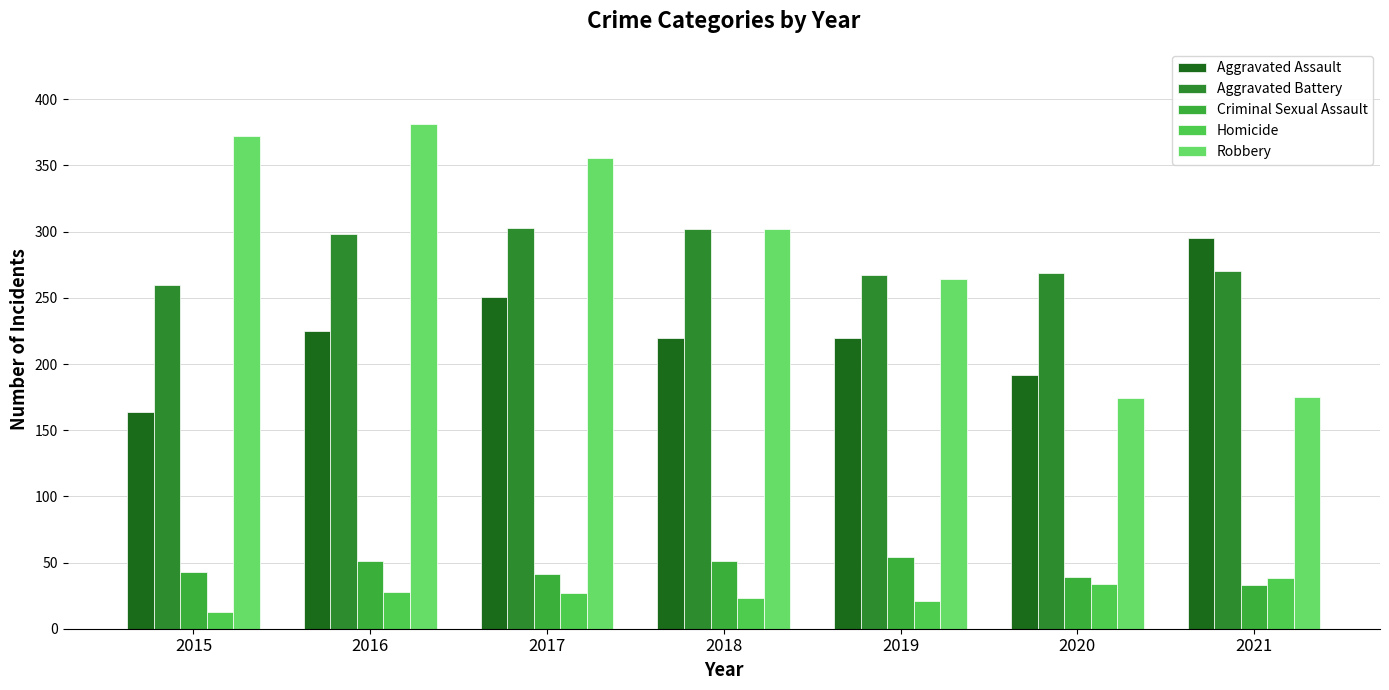

What is the difference between the maximum and minimum values in the Aggravated Battery series?

43